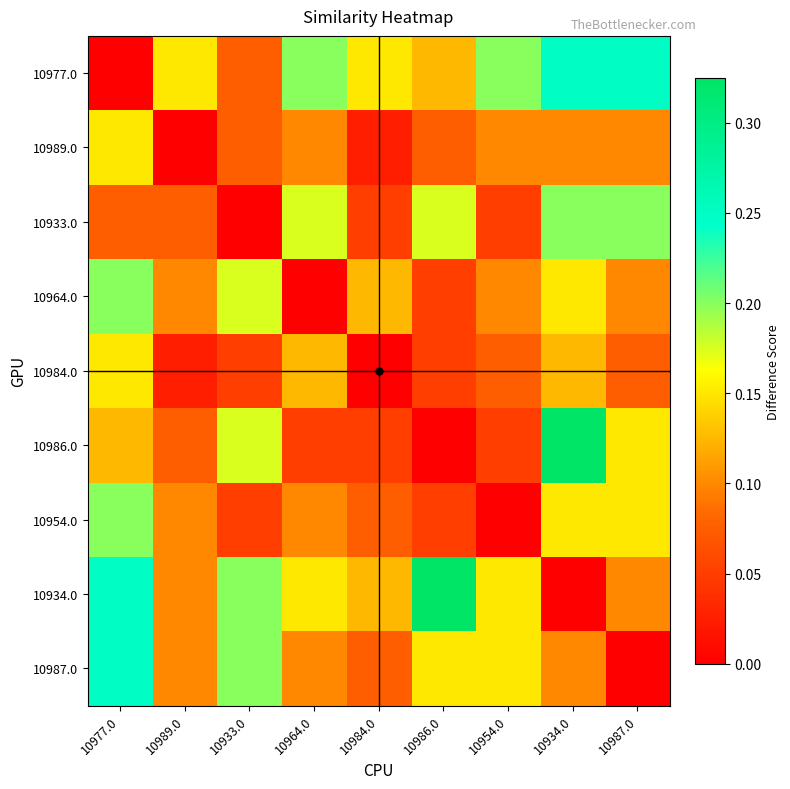

At 10989.0, list the series in order from smallest to largest.

10989.0, 10984.0, 10933.0, 10986.0, 10964.0, 10954.0, 10934.0, 10987.0, 10977.0